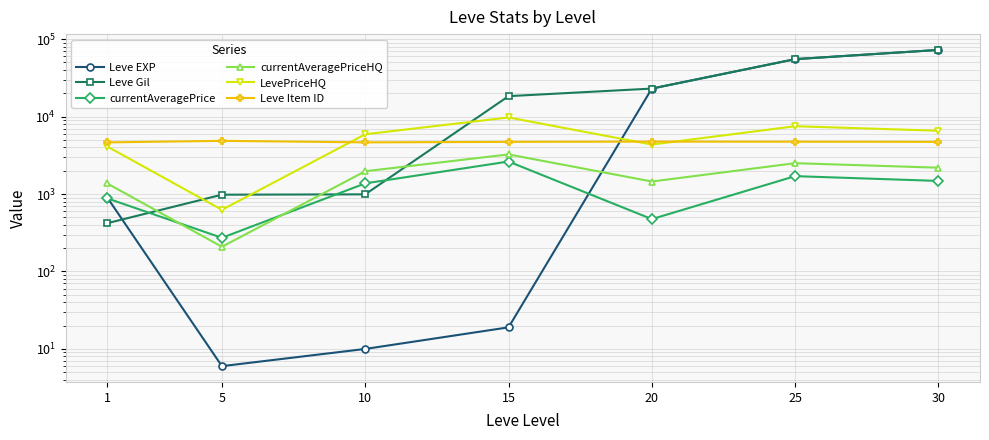

How many lines are shown in the chart?

6